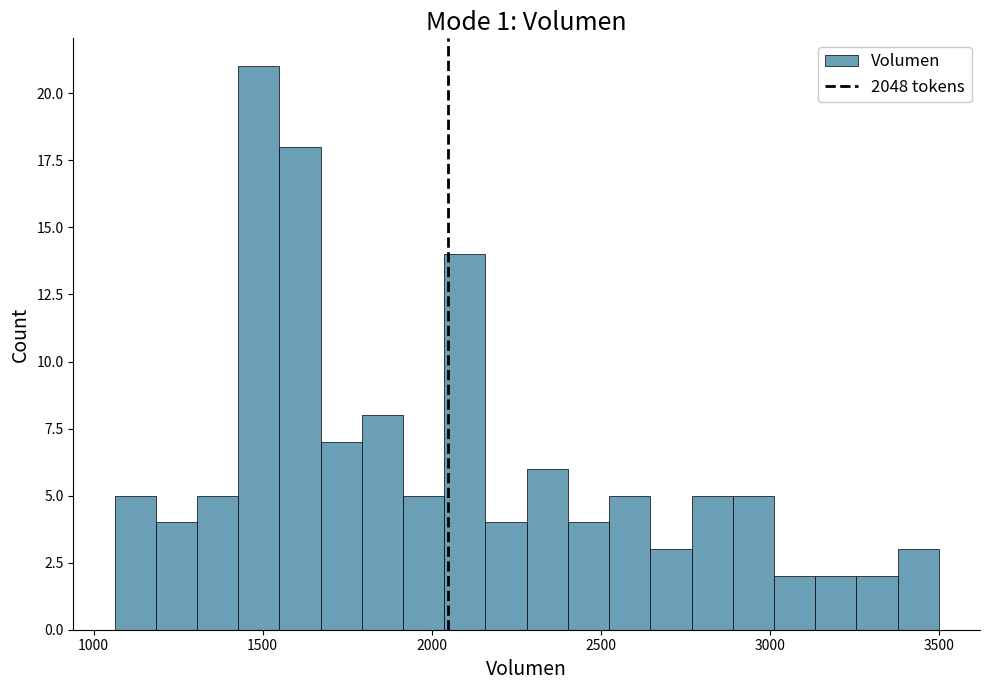

Around what value on the x-axis is the tallest bar? Give the approximate position of its centre, as read against the axis.

1500